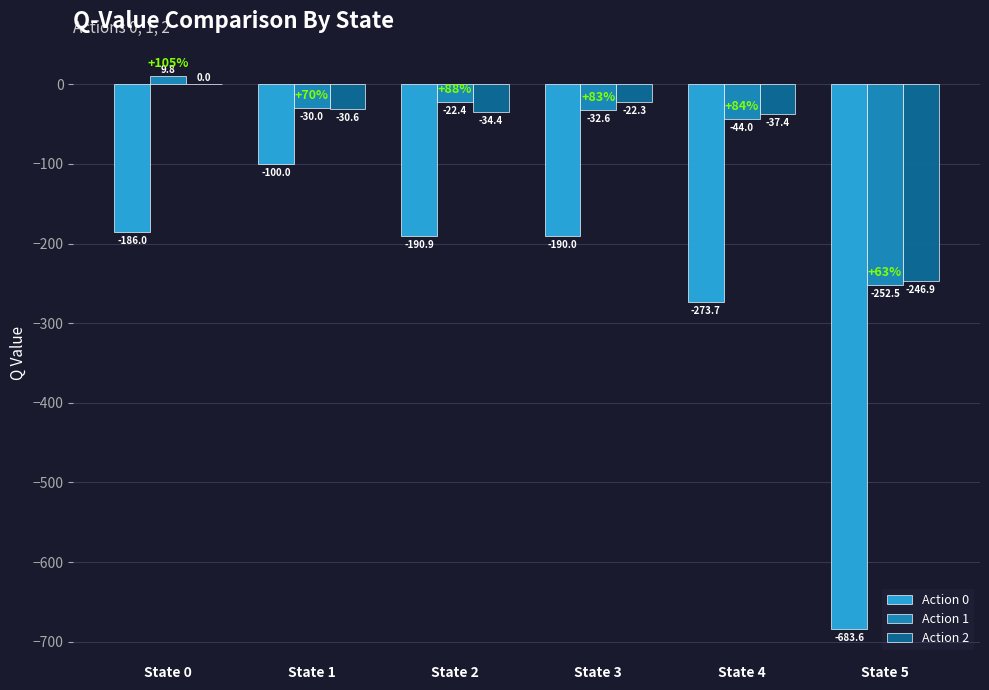

How many categories are shown in the chart?

6